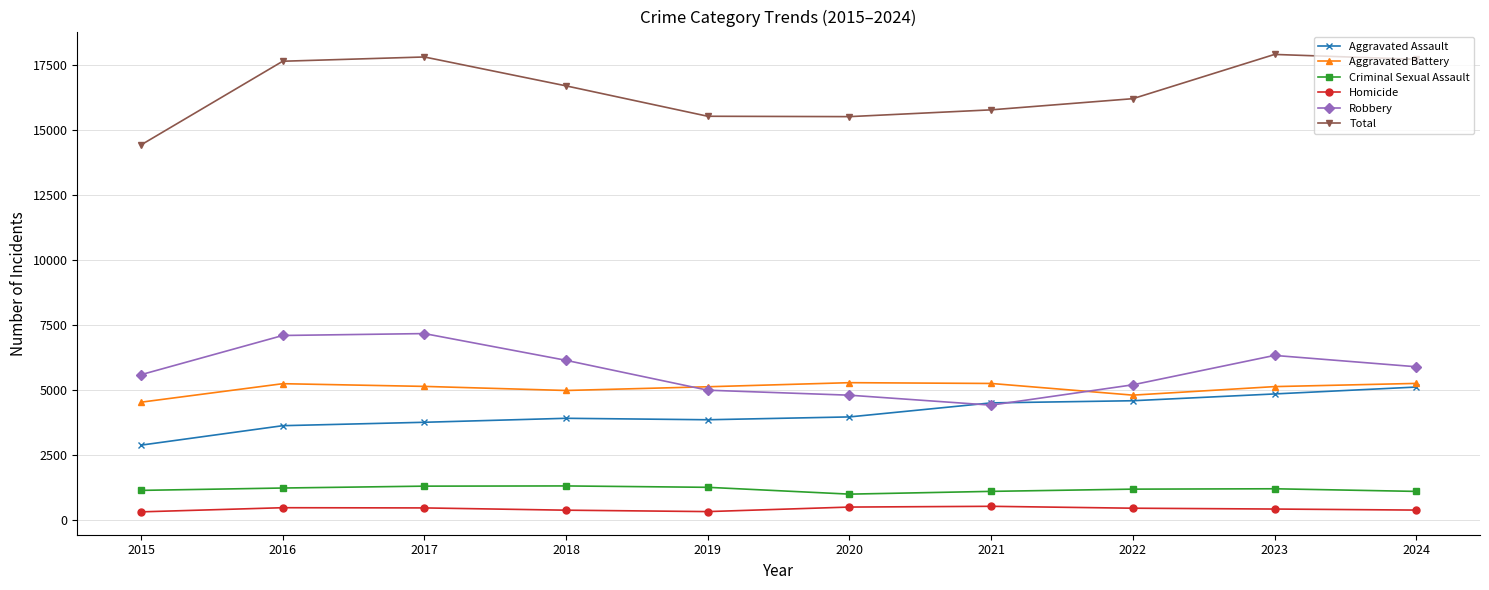

What is the difference between the highest and lowest values at 2017?

17333